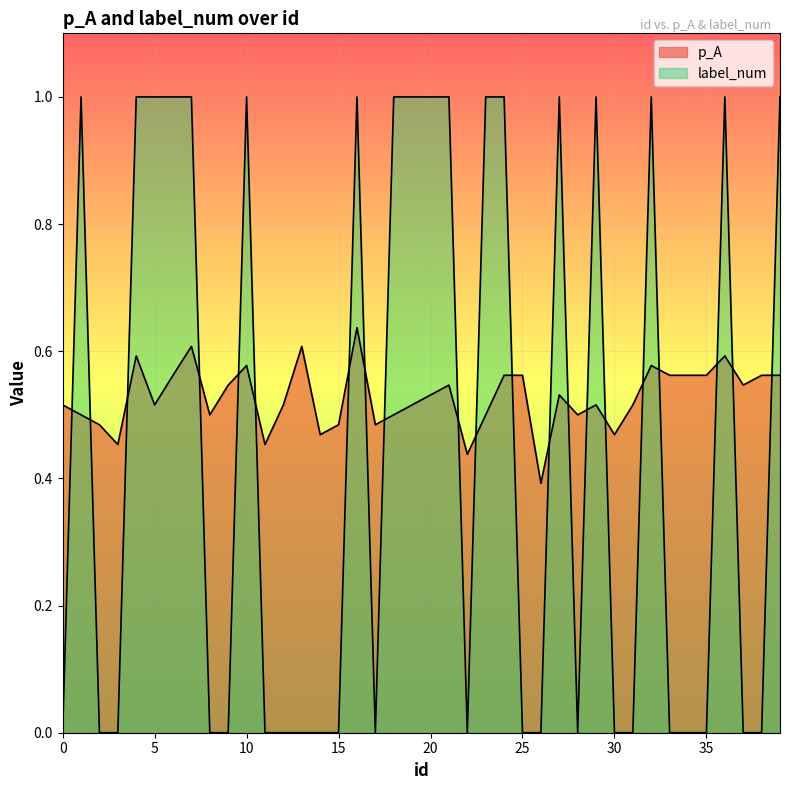

How many interior local peaks does the p_A series have?

10